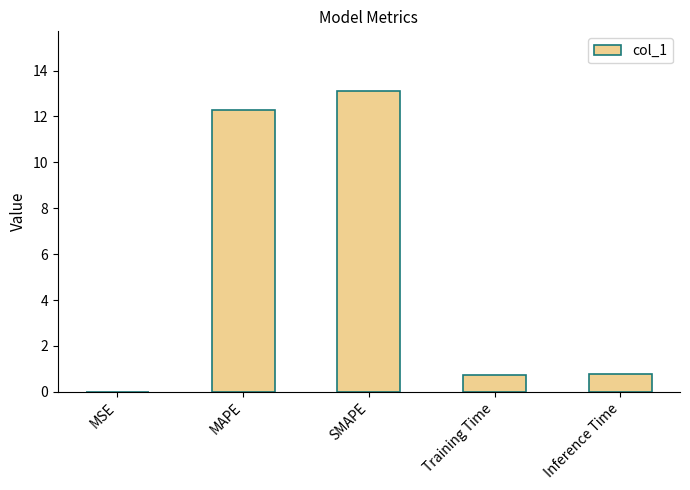

What is the sum of all values?

26.9